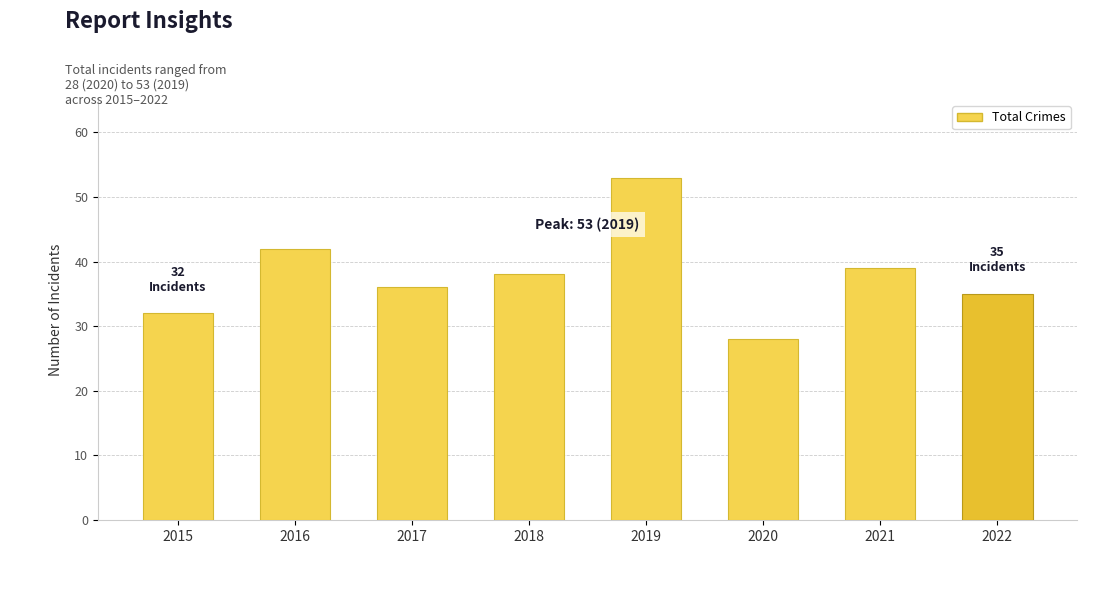

List the labels in order of value, largest first.

2019, 2016, 2021, 2018, 2017, 2022, 2015, 2020